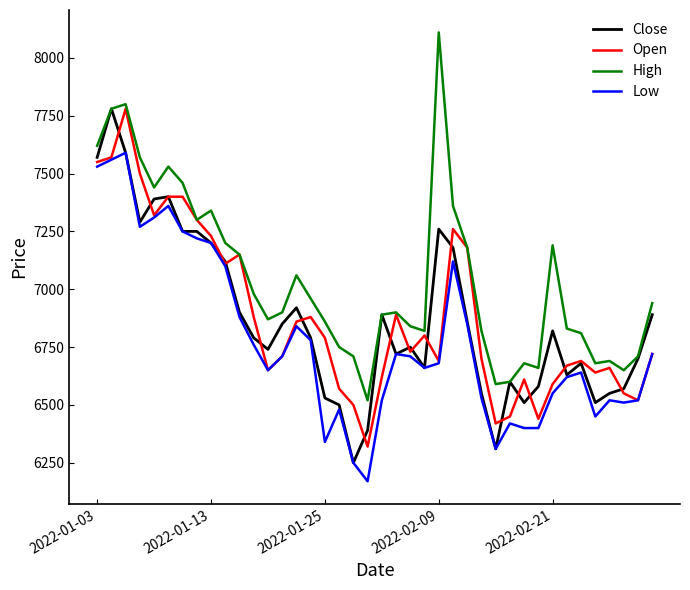

What is the greatest value displayed?

8110